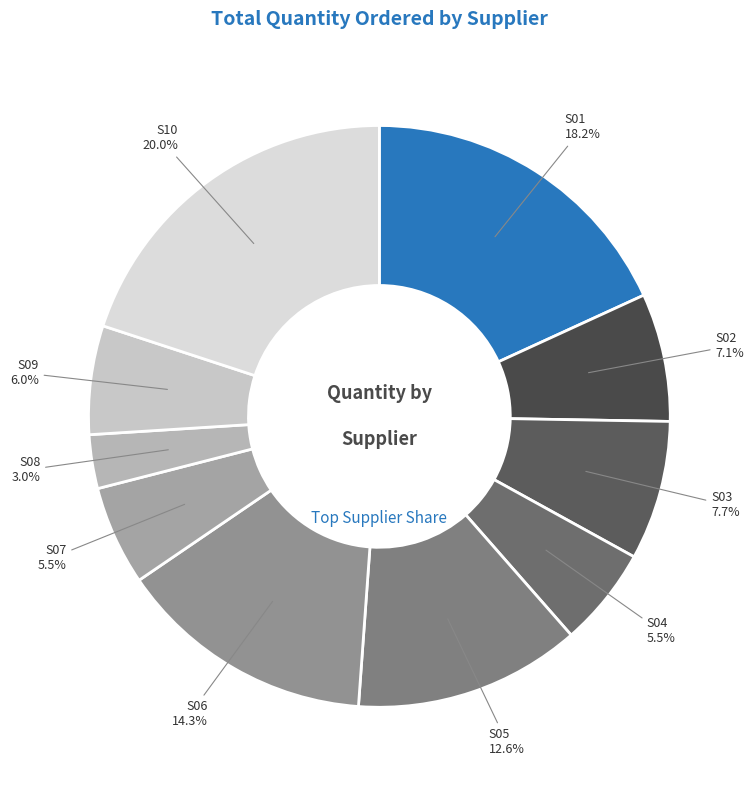

Combined, what portion of the pie is S04 and S01?

23.7%